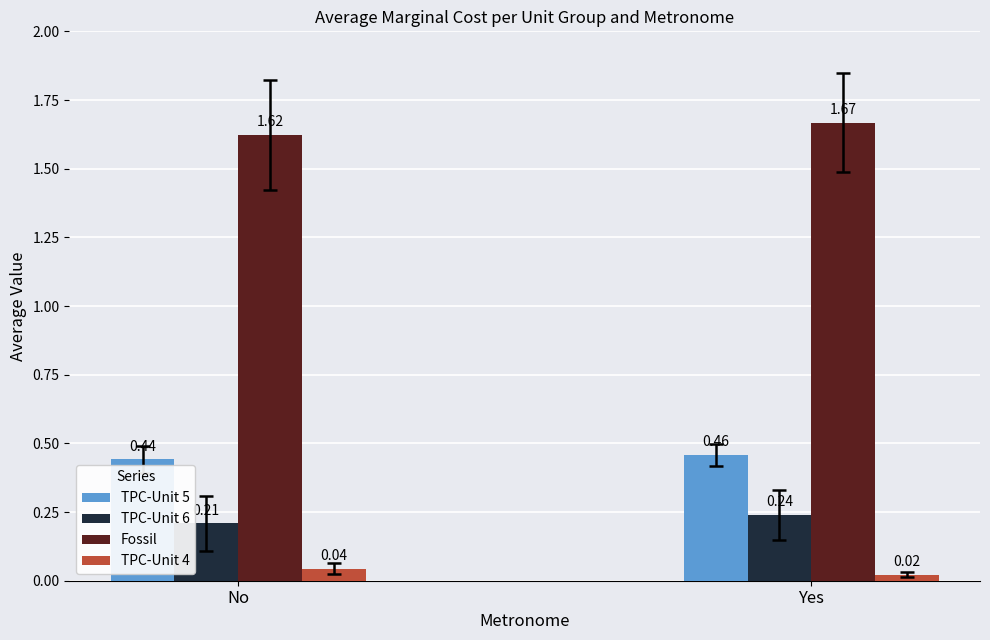

At which category is the sum across all series the highest?

Yes